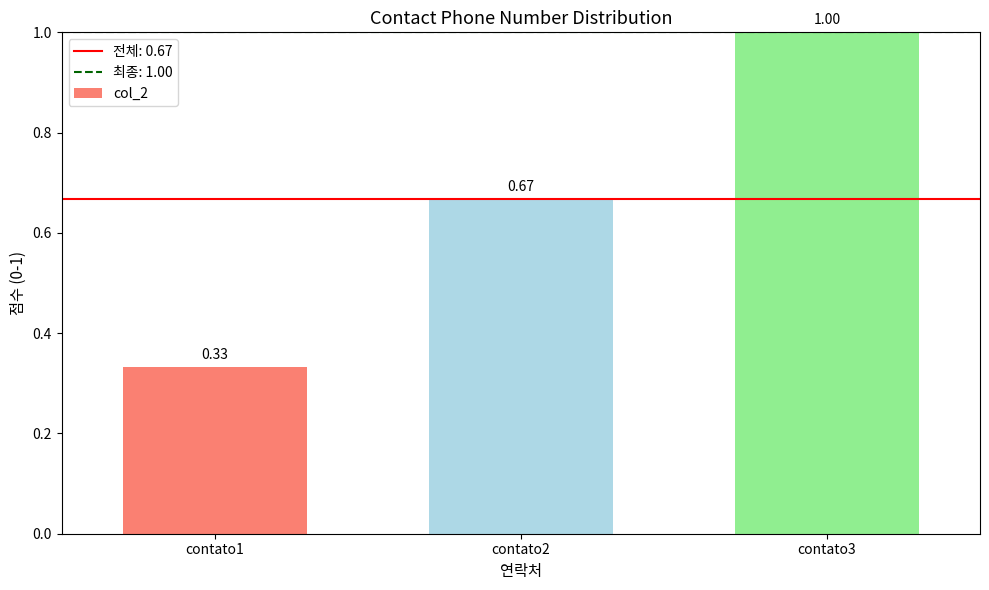

Does the chart contain stacked bars?

No